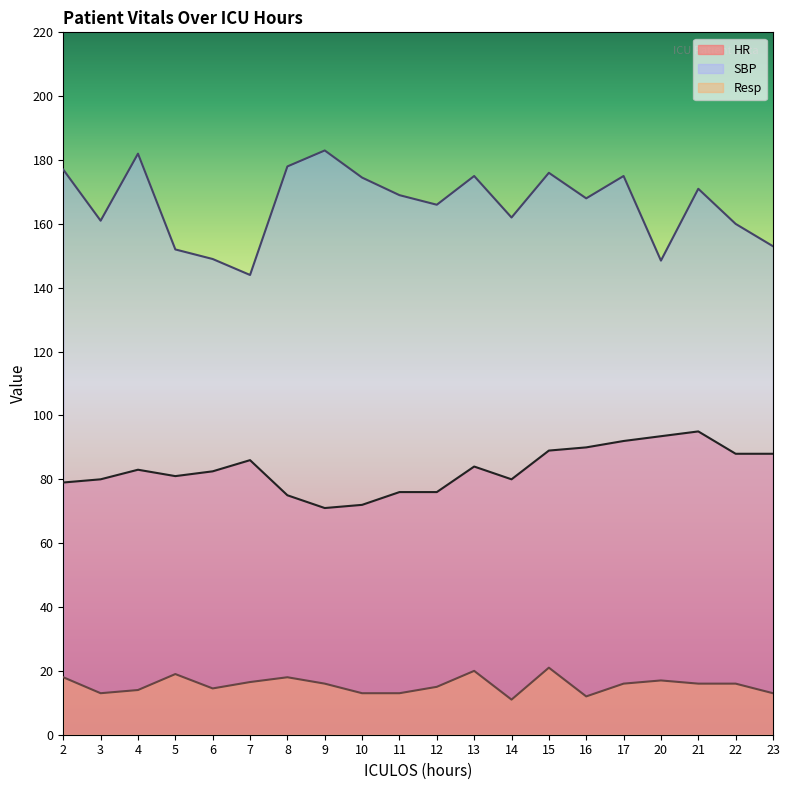

What is the difference between the highest and lowest values at 9?

167.0